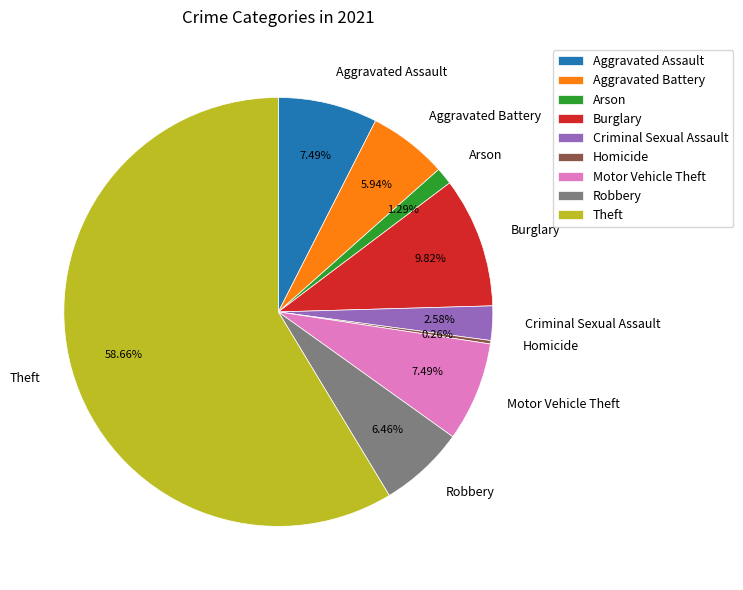

Which slice is the largest?

Theft